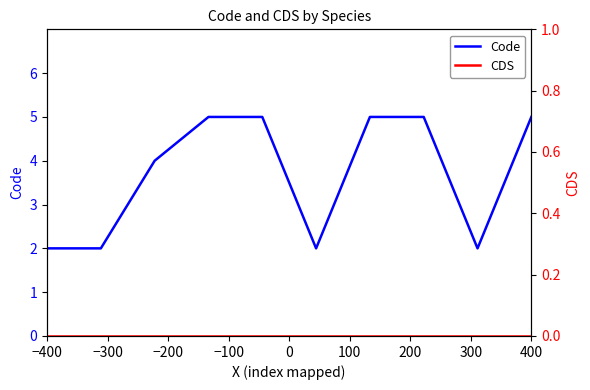

What is the label of the 10th point from the left?

400